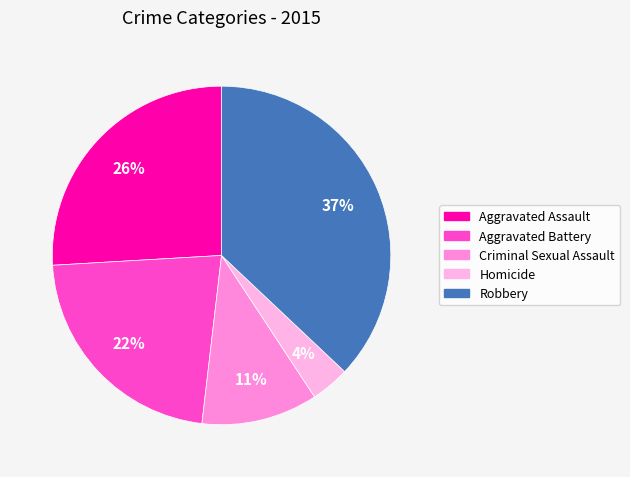

To the nearest percent, what is the difference between the Robbery and Aggravated Battery slice percentages?

15%